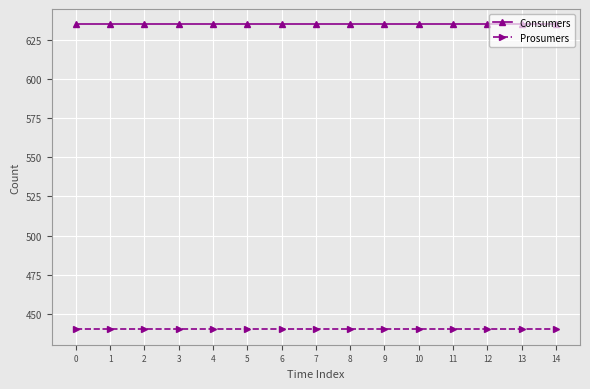

What is the value of the Prosumers point at the 12th from the left?

440